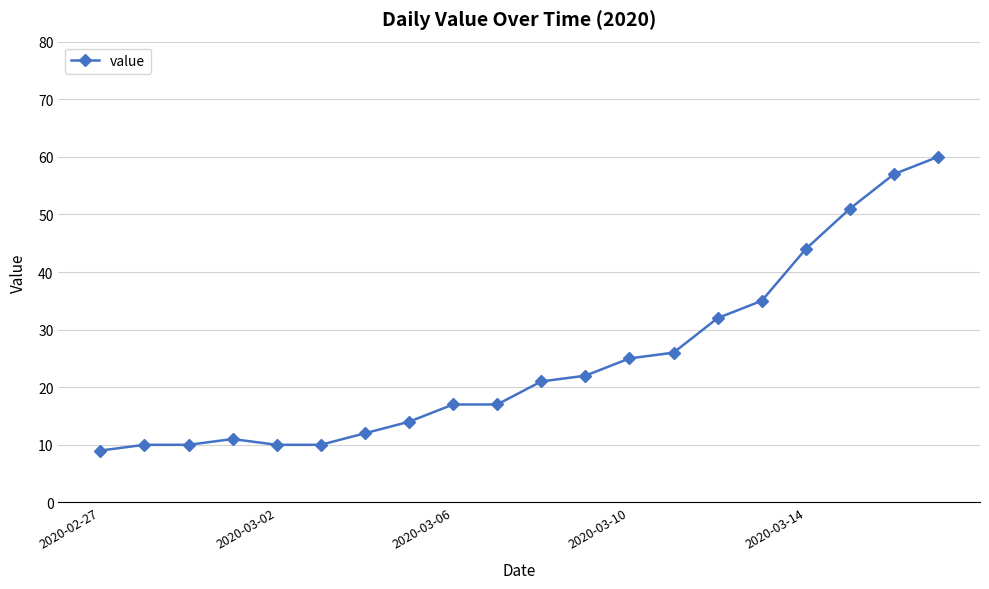

How many data points does each series have?

20